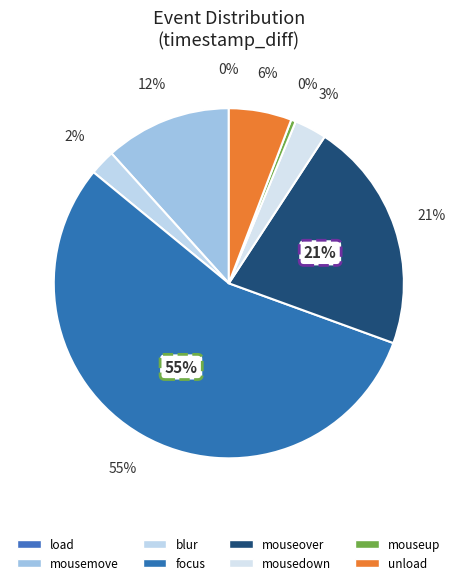

To the nearest percent, what is the difference between the largest and smallest slice percentages?

55%